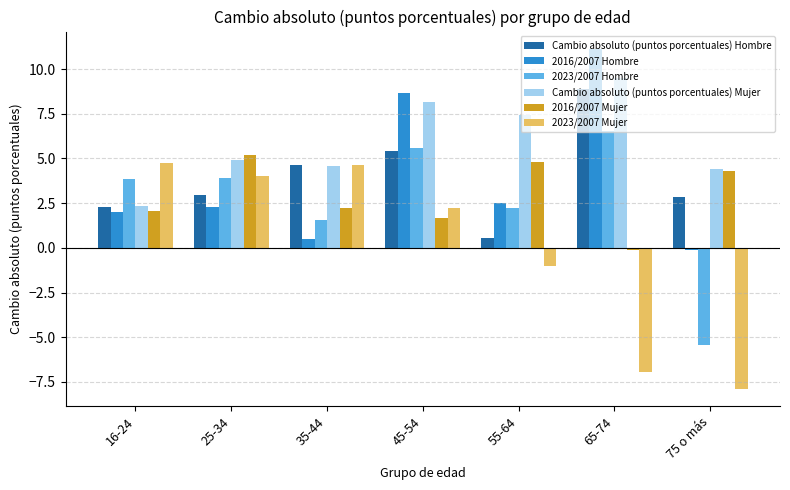

What is the label of the 5th bar from the right?

35-44